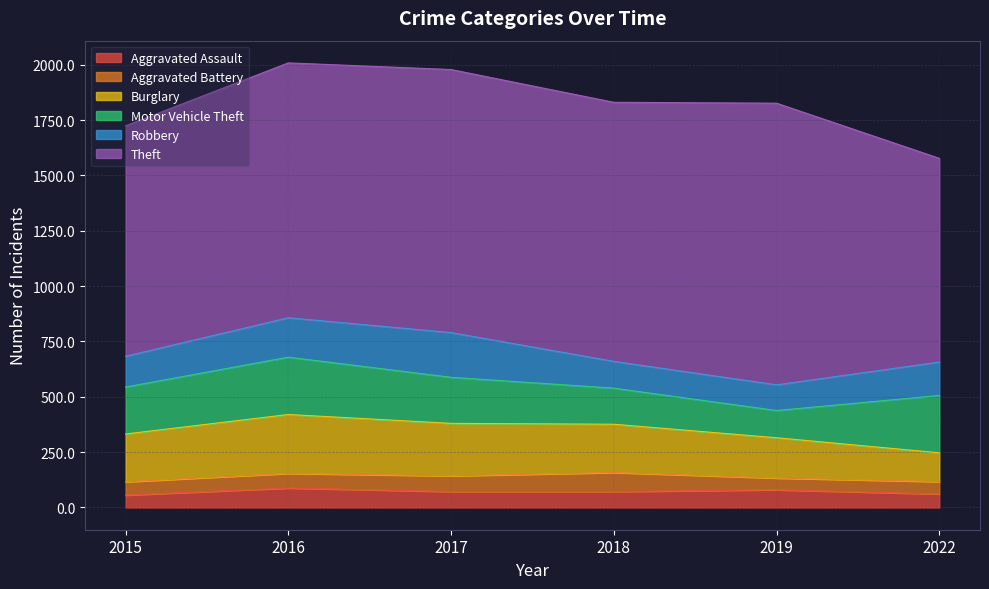

Which series has the largest total across all categories?

Theft